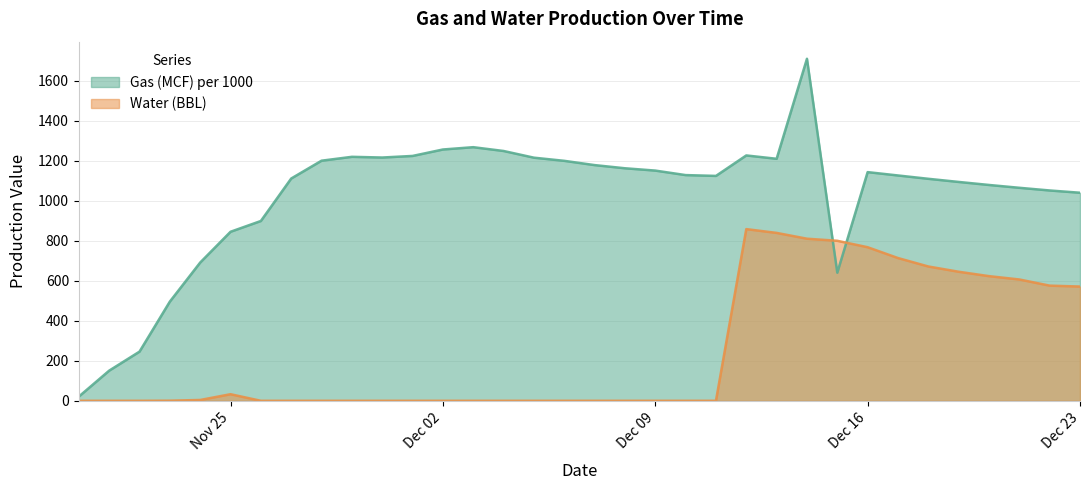

Which series has the largest total across all categories?

Gas (MCF) per 1000